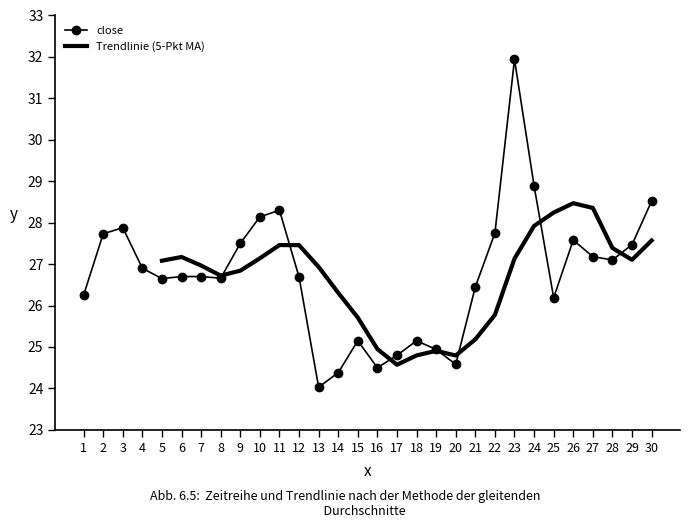

The value of close at 12 is 14.7. True or false?

False